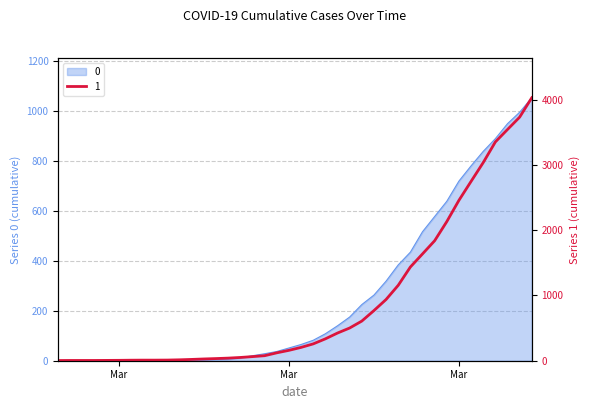

How many values in the 0 series exceed 65?

19